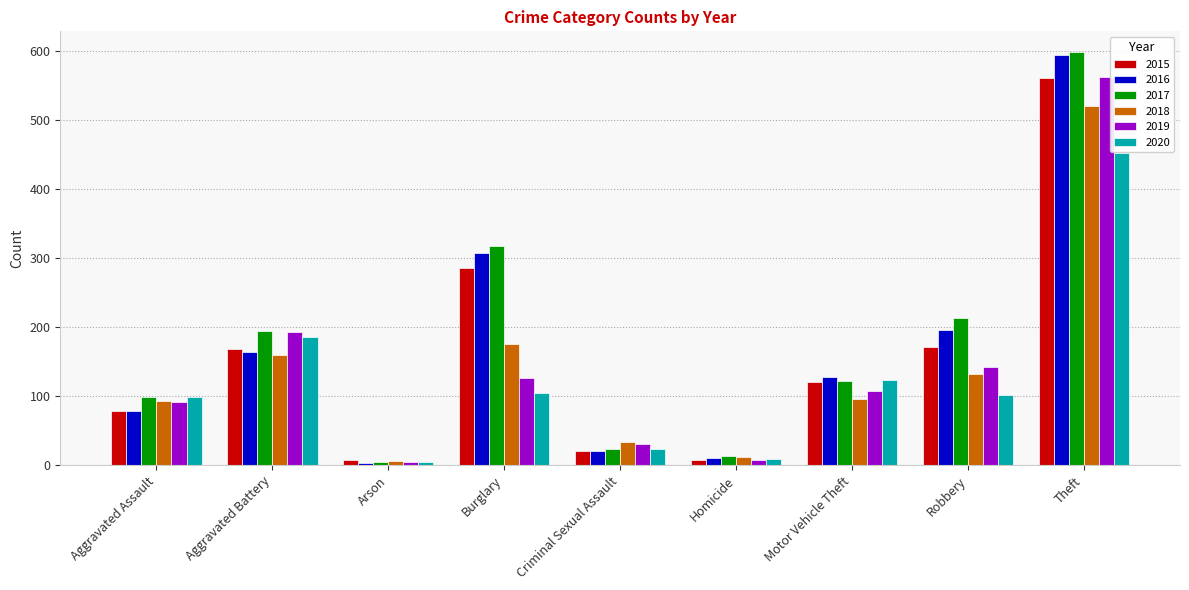

Are the bars grouped side by side (vs. stacked)?

Yes